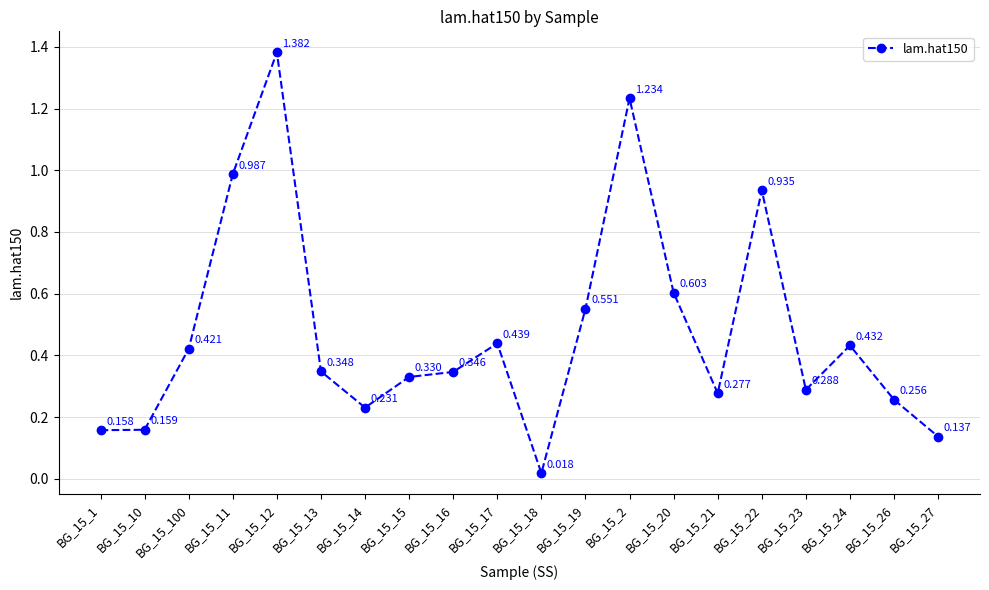

List the labels in order of value, largest first.

BG_15_12, BG_15_2, BG_15_11, BG_15_22, BG_15_20, BG_15_19, BG_15_17, BG_15_24, BG_15_100, BG_15_13, BG_15_16, BG_15_15, BG_15_23, BG_15_21, BG_15_26, BG_15_14, BG_15_10, BG_15_1, BG_15_27, BG_15_18